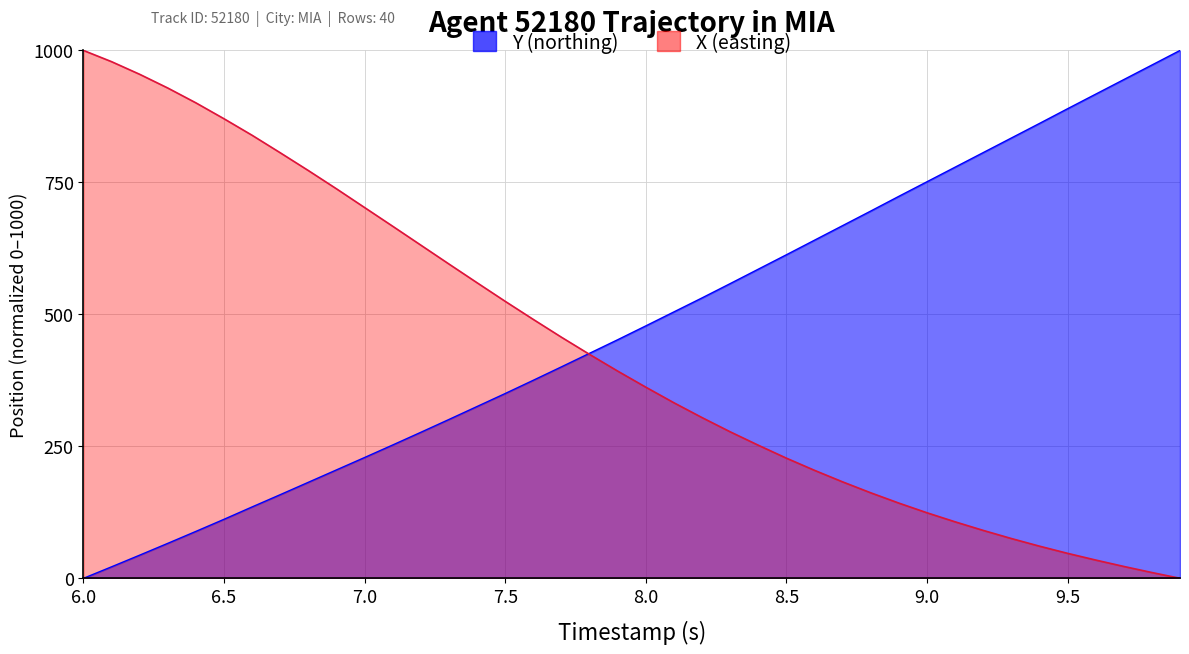

True or false: Y has more than 0 interior local peaks.

False